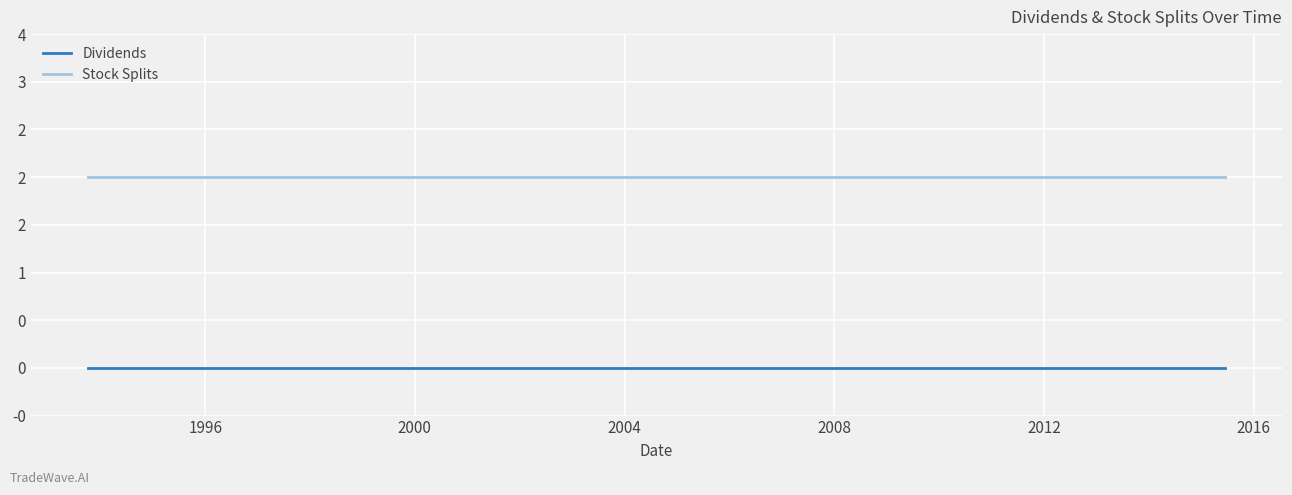

Which series has the widest spread of values?

Dividends